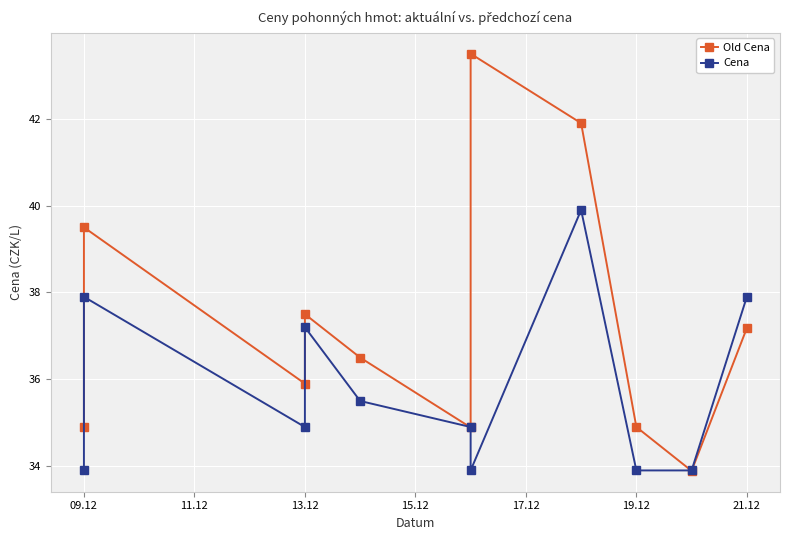

Which series has the largest total across all categories?

Old Cena